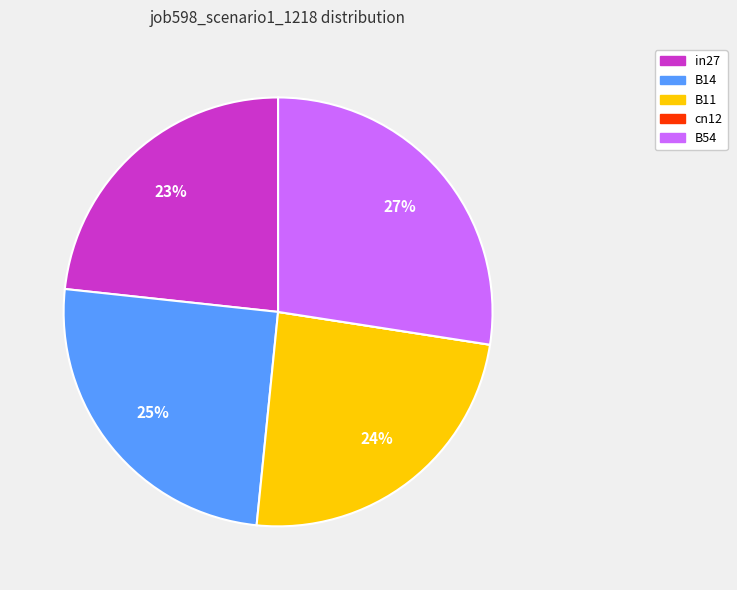

To the nearest percent, what is the average slice percentage?

20%